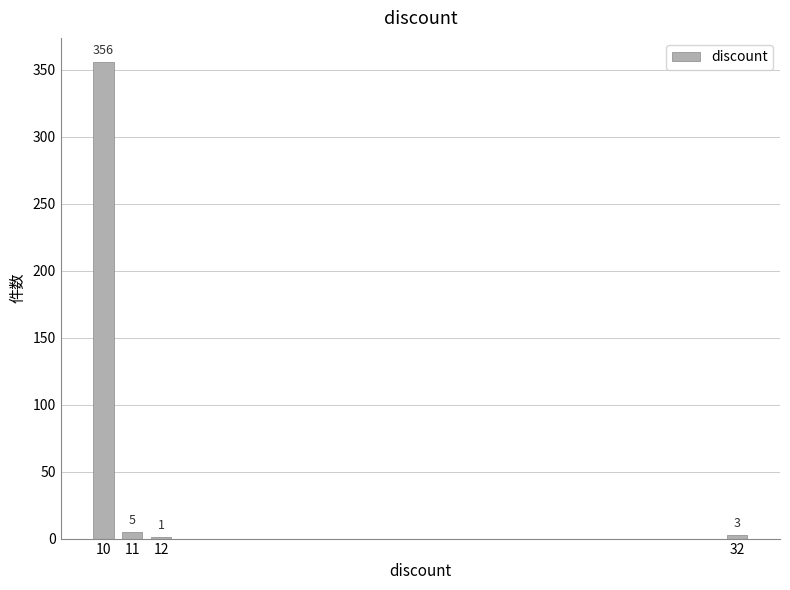

Reading left to right, what are all the values shown in this chart?

10=356	11=5	12=1	32=3